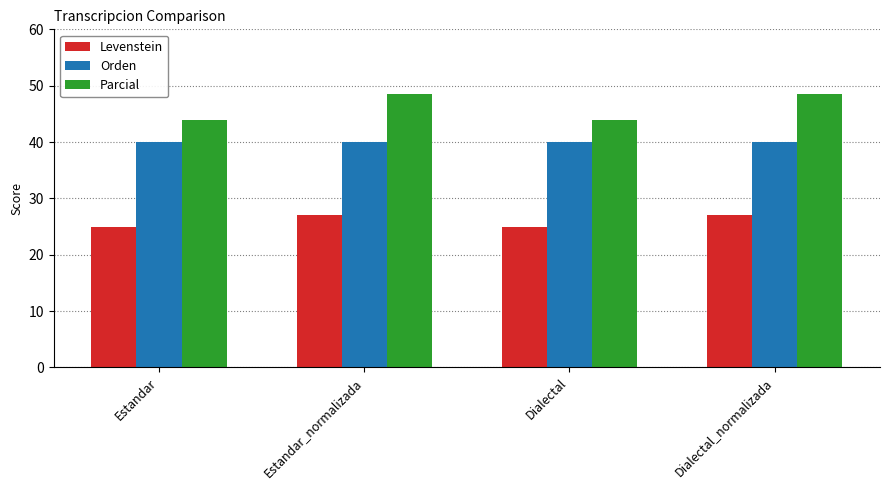

How many distinct data groups are displayed?

3